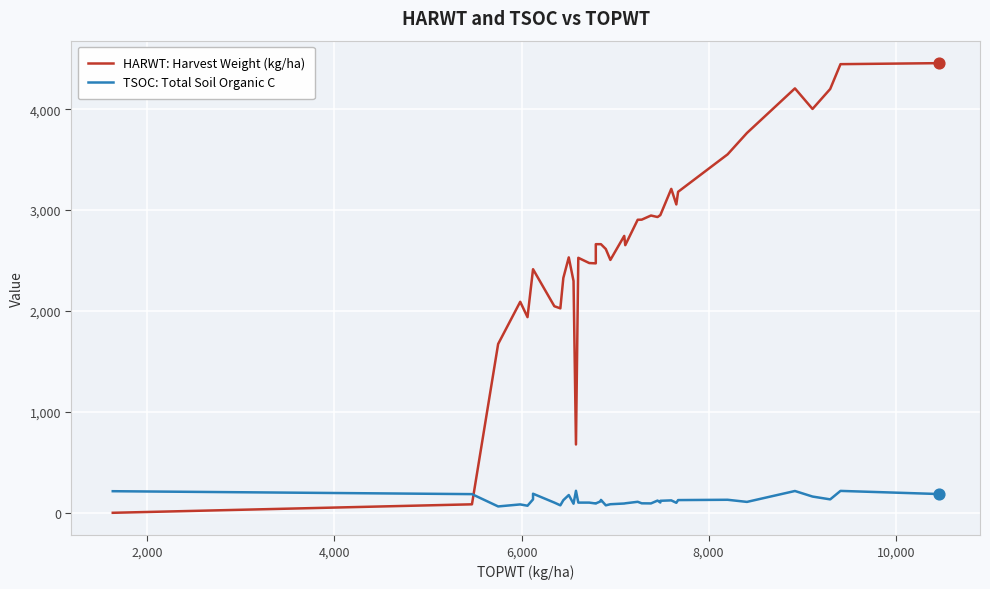

At how many categories does at least one series exceed 2287?

32